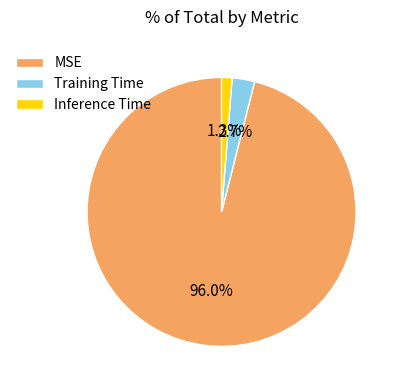

What percentage is the Training Time slice, to the nearest percent?

3%